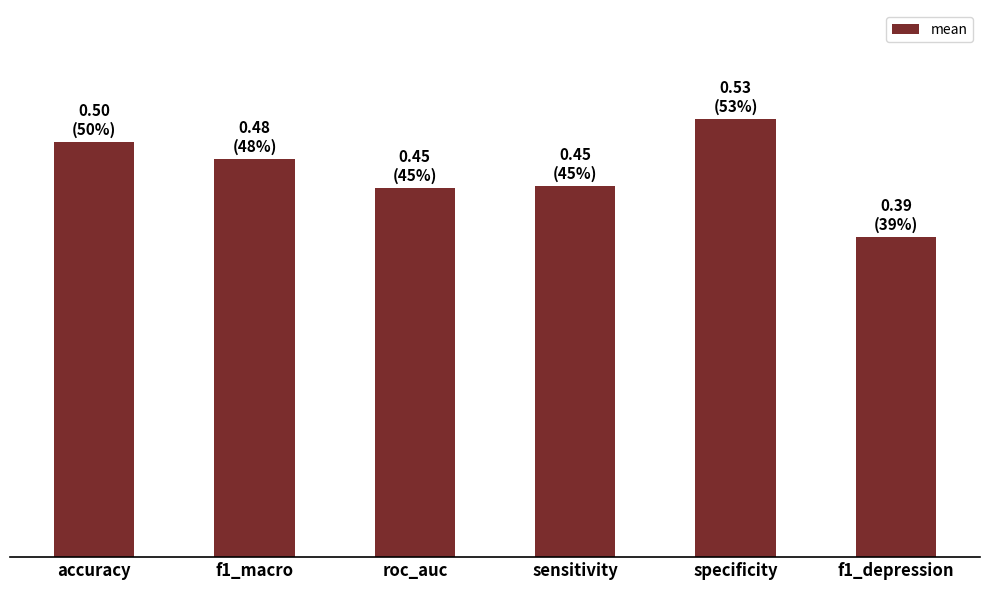

What is the sum of all values?

2.8